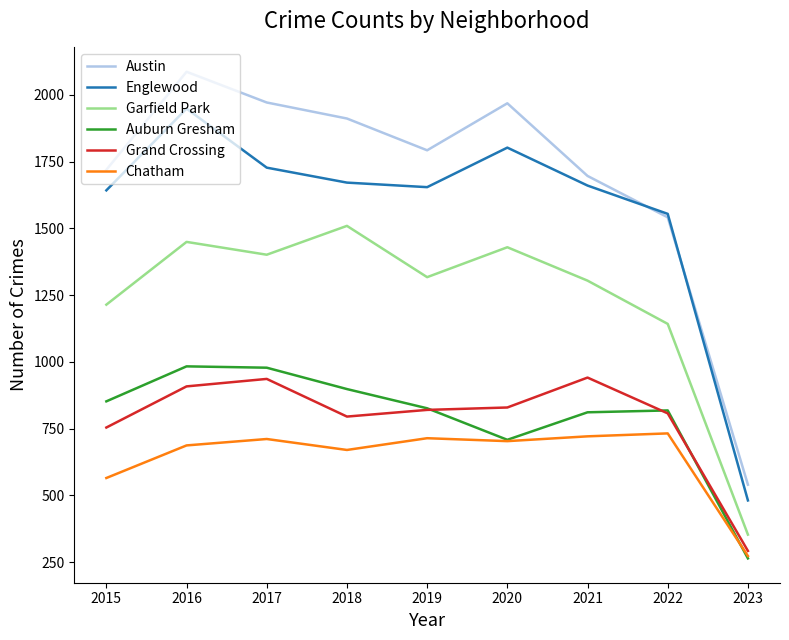

Which series has the widest spread of values?

Austin